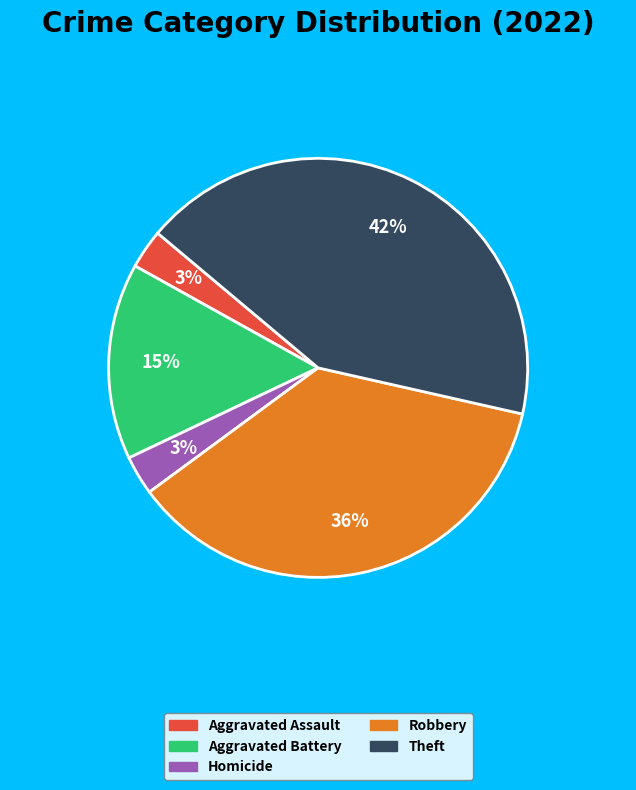

The Robbery slice represents 36% of the pie. True or false?

True